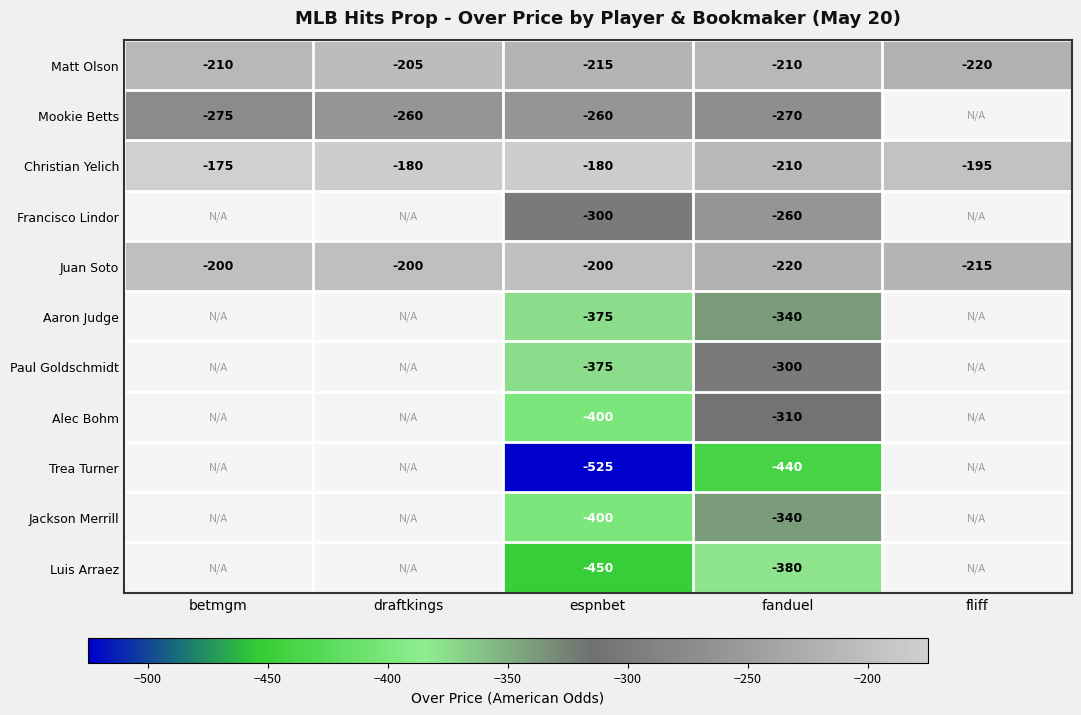

What is the smallest value displayed?

-525.0